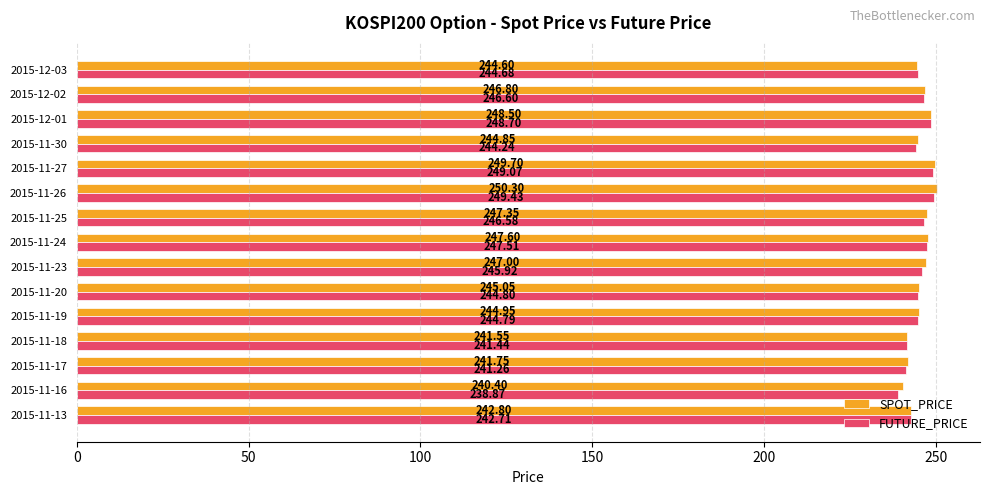

What is the greatest value displayed?

250.3